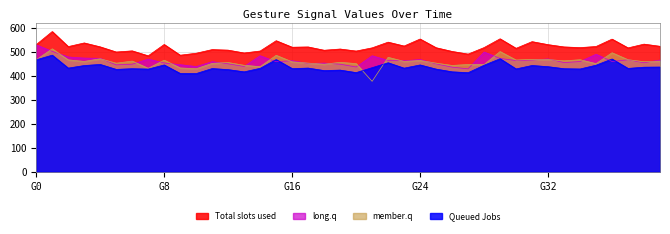

Which series has the largest range (max minus min)?

member.q